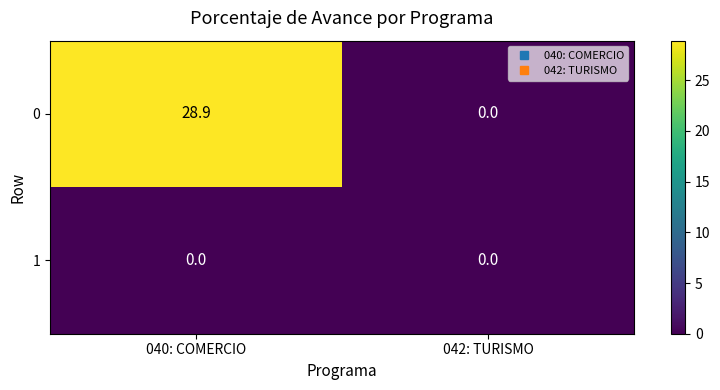

What is the sum of the 0 values at 042: TURISMO and 040: COMERCIO?

28.9